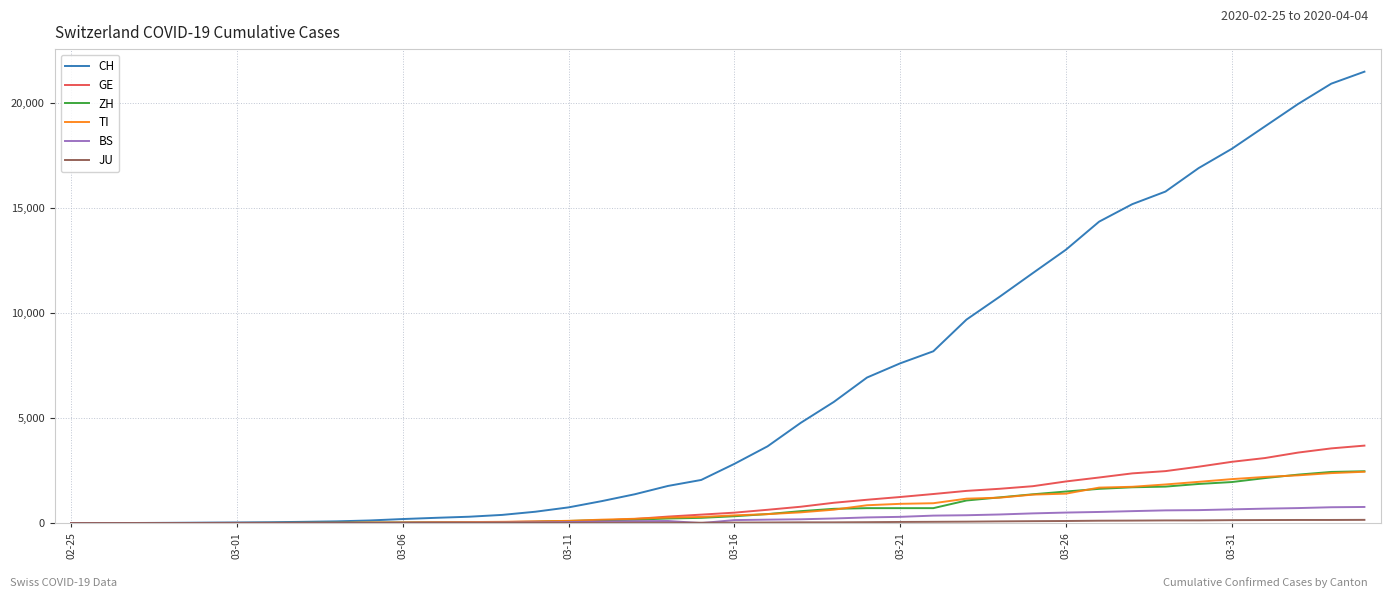

Which series has the largest total across all categories?

CH